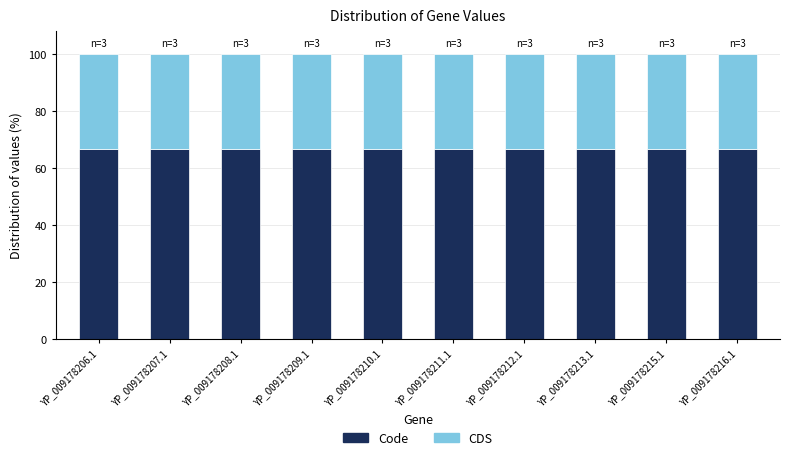

Are the bars grouped side by side (vs. stacked)?

No